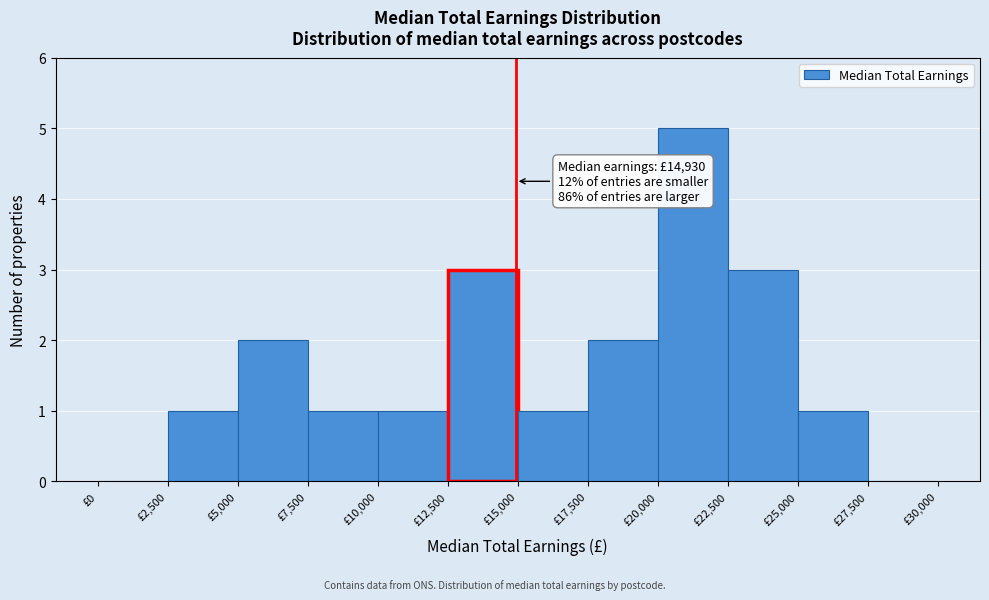

Over which range of the x-axis is the bar tallest?

20000 to 22500